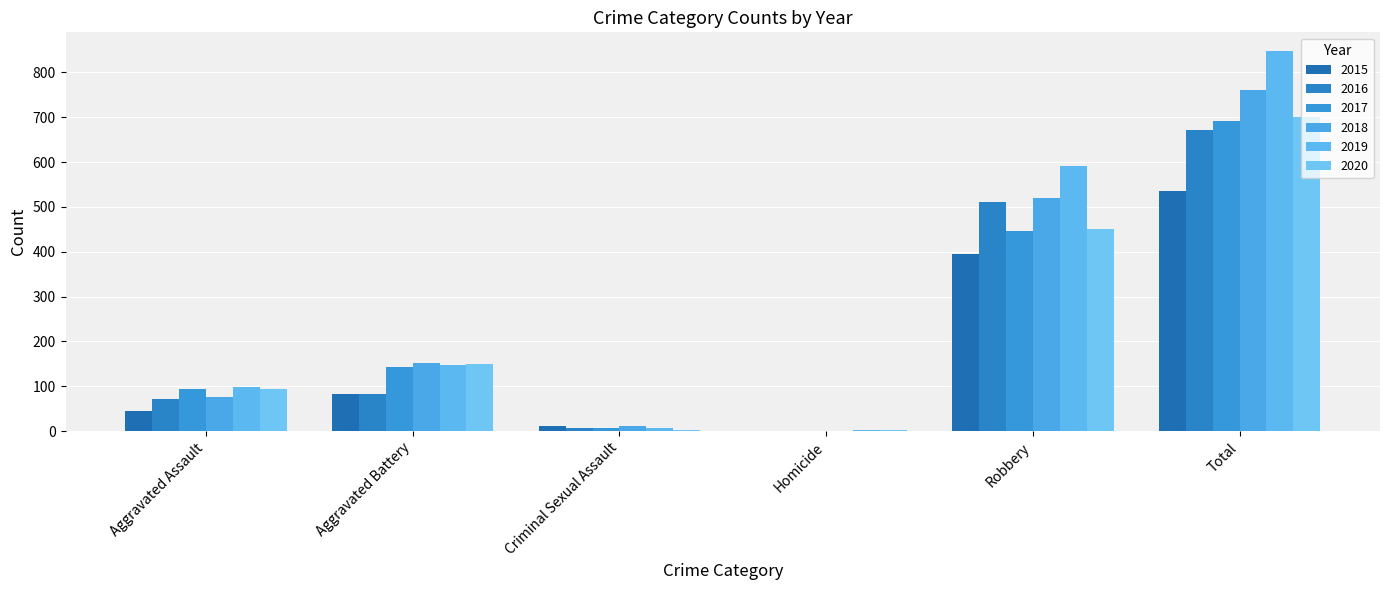

What is the value of the 2020 bar at the 5th from the left?

450